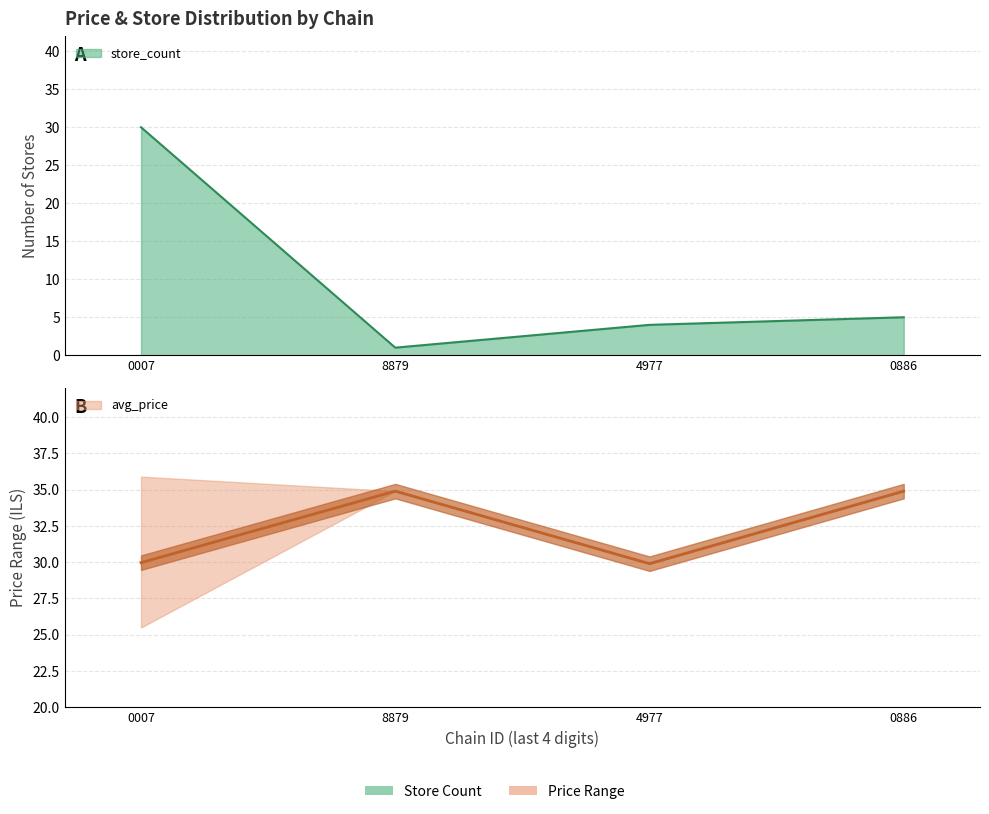

How many values in the store_count series are below 5?

2